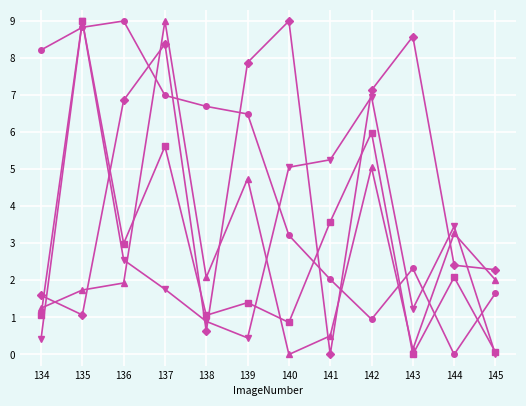

At which category is the sum across all series the highest?

137